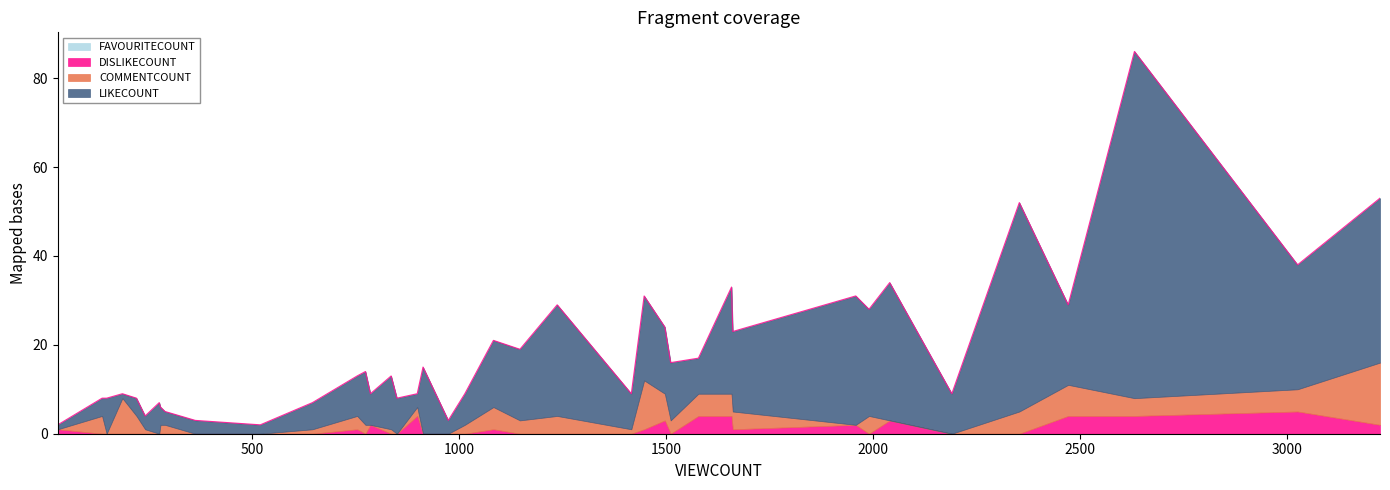

True or false: FAVOURITECOUNT and DISLIKECOUNT intersect in this chart.

False